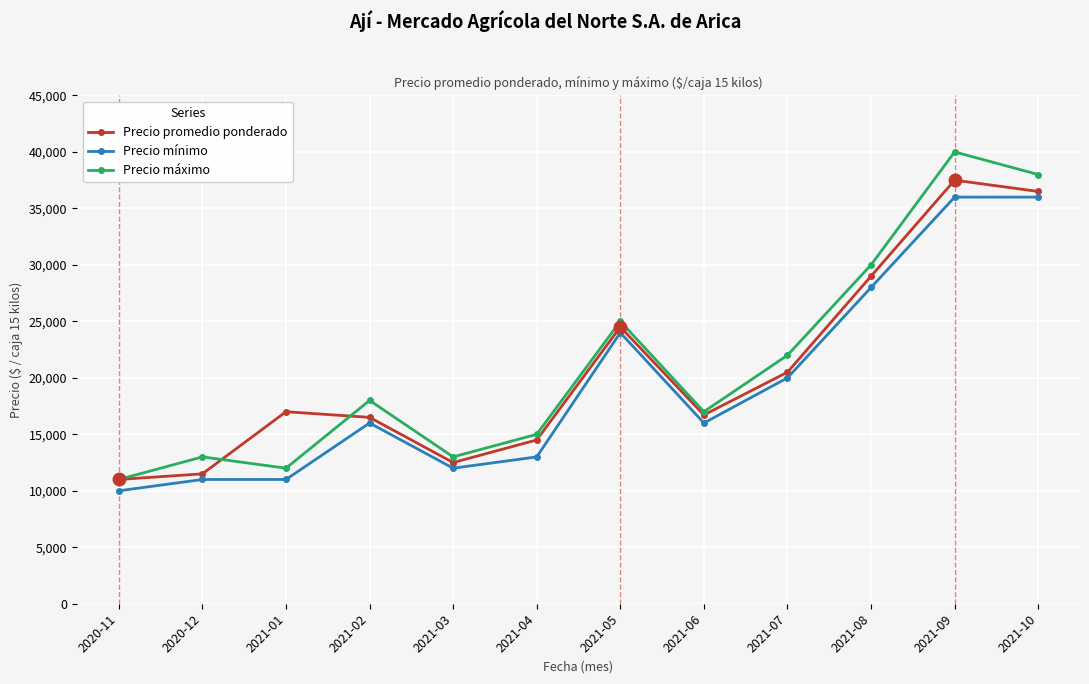

What is the total value across all series at 2021-01?

40000